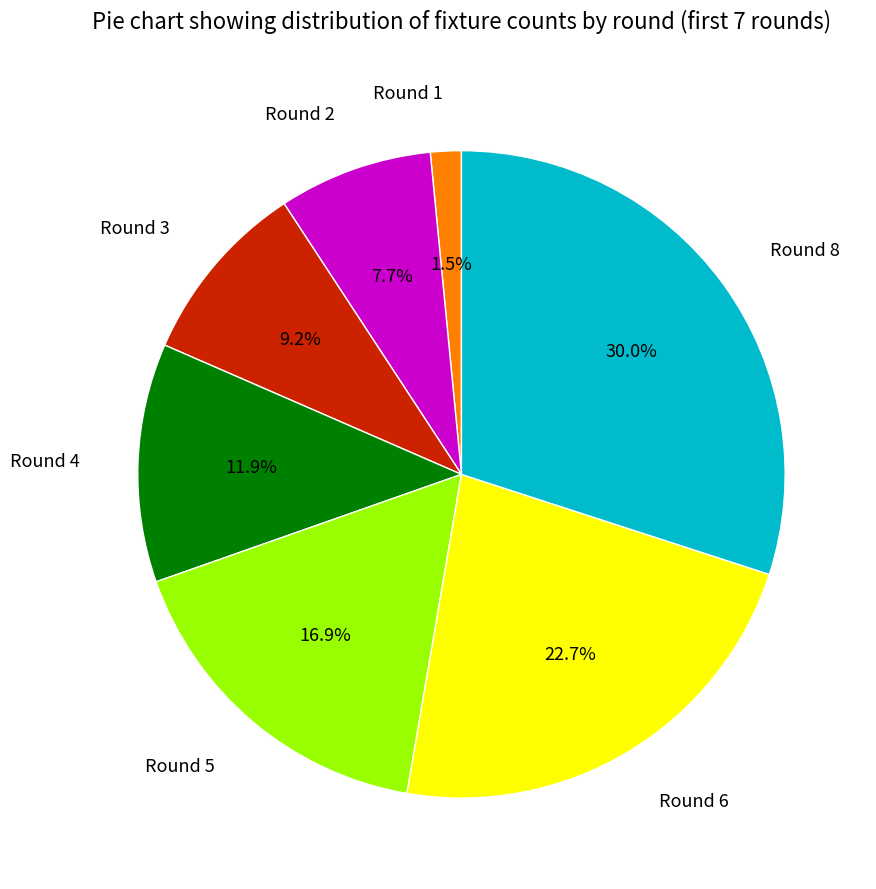

Which category has the smallest portion of the pie?

Round 1